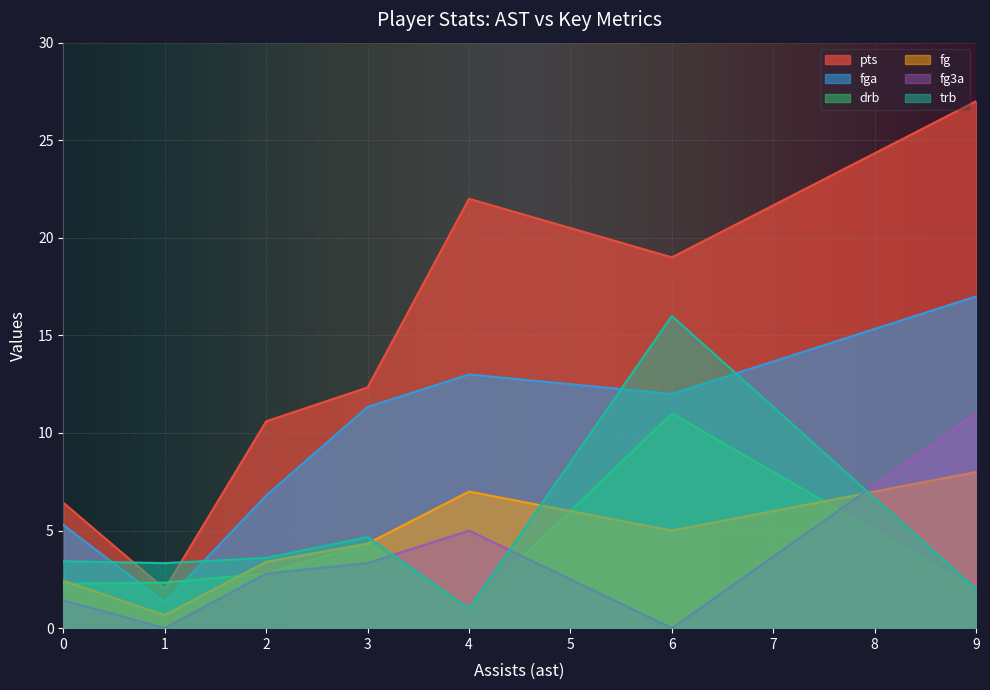

Which series ends up on top after the final intersection of fga and trb?

fga